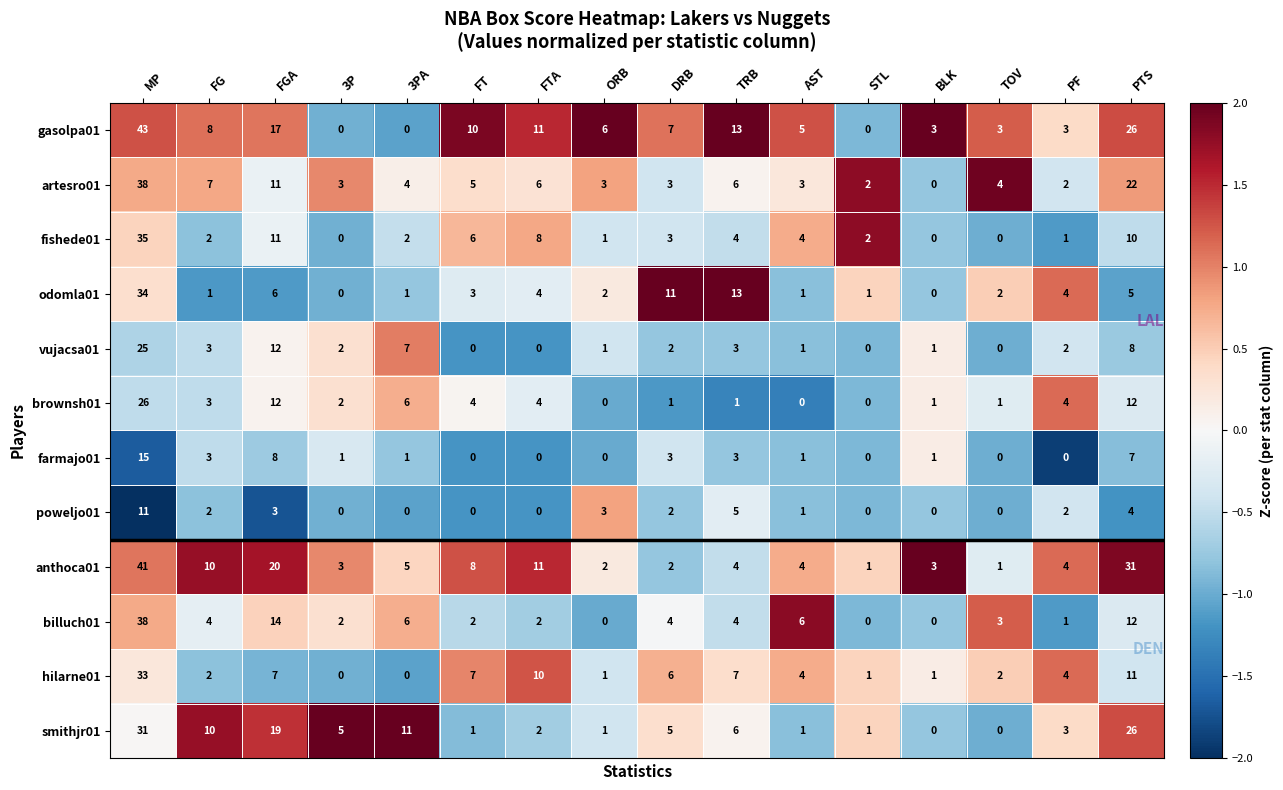

The value of brownsh01 at TOV is 0. True or false?

False